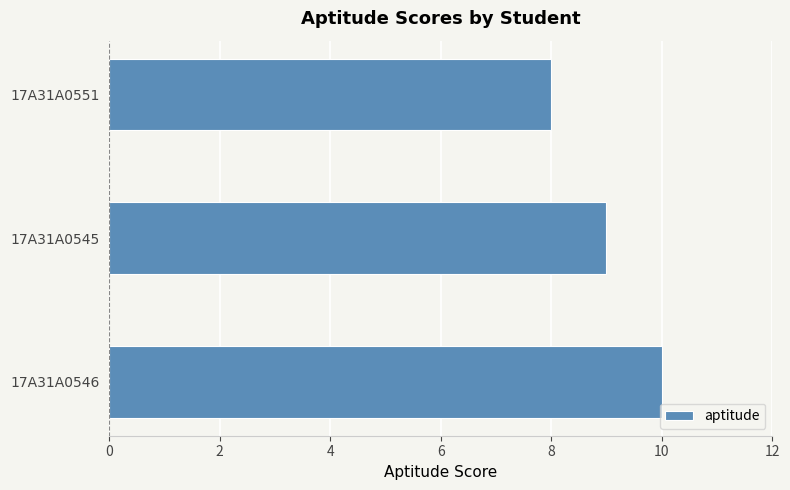

List the labels in order of value, largest first.

17A31A0546, 17A31A0545, 17A31A0551